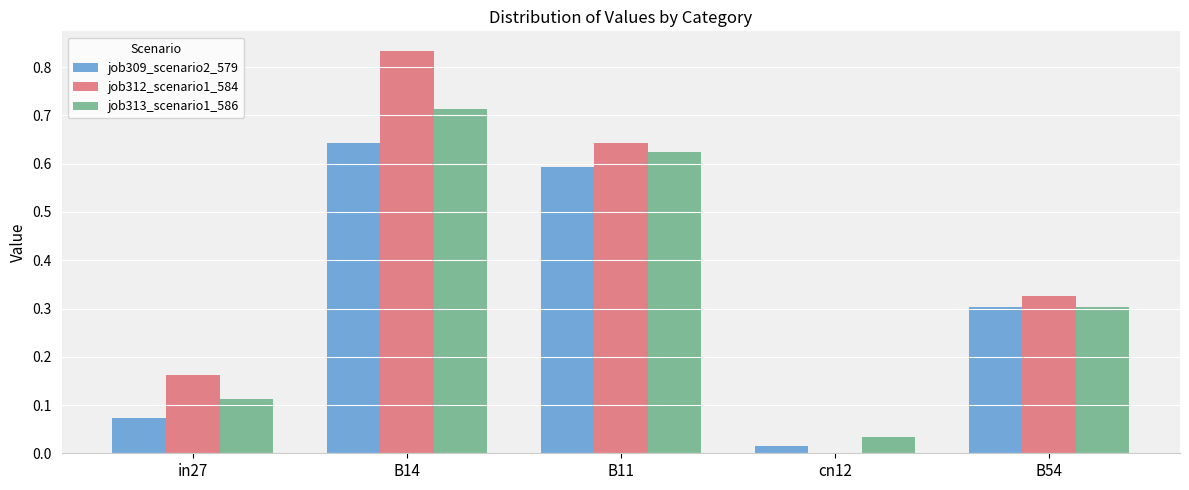

Which label corresponds to the largest value in the chart?

B14